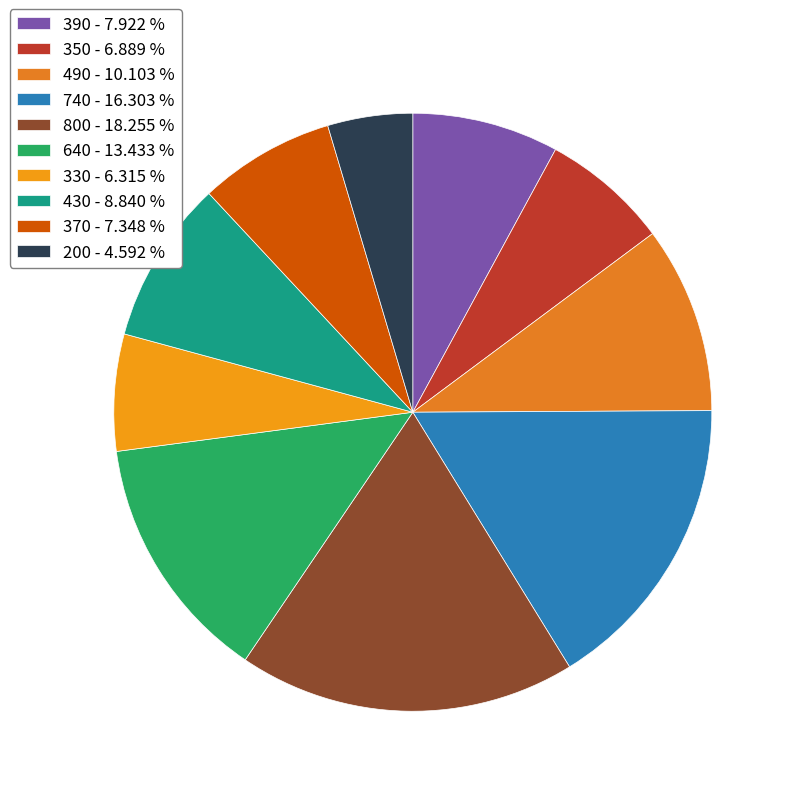

What is the largest slice in the pie chart?

800